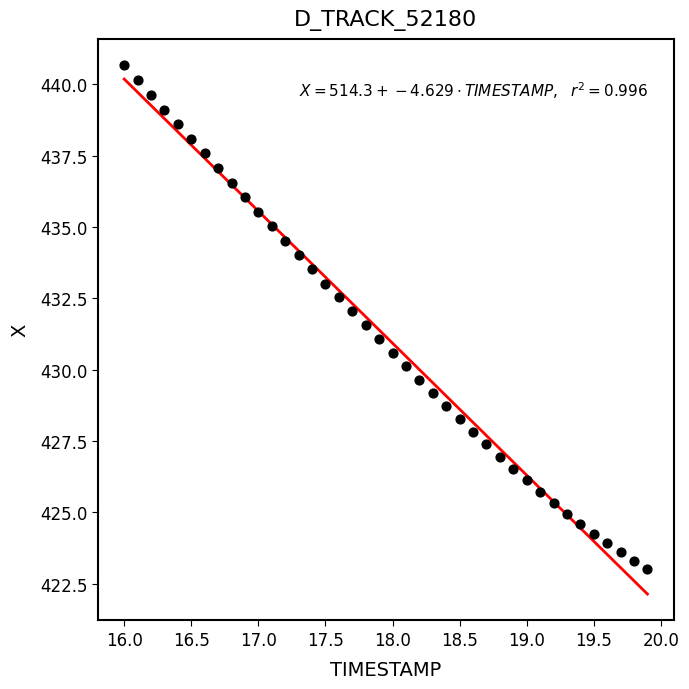

What is the range of X values (max minus min)?

3.9